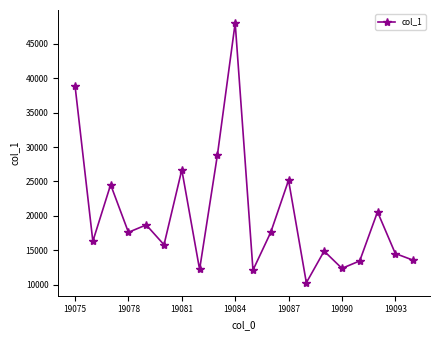

What is the difference between the maximum and minimum values?

37758.3